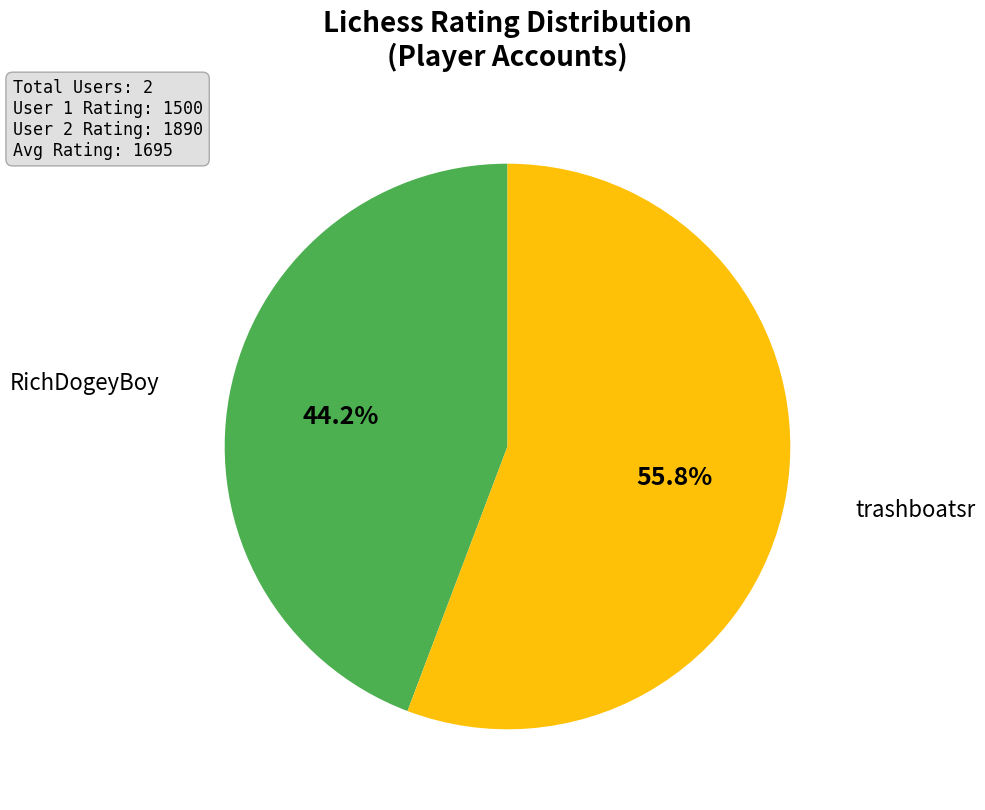

Does any single category account for the majority?

Yes